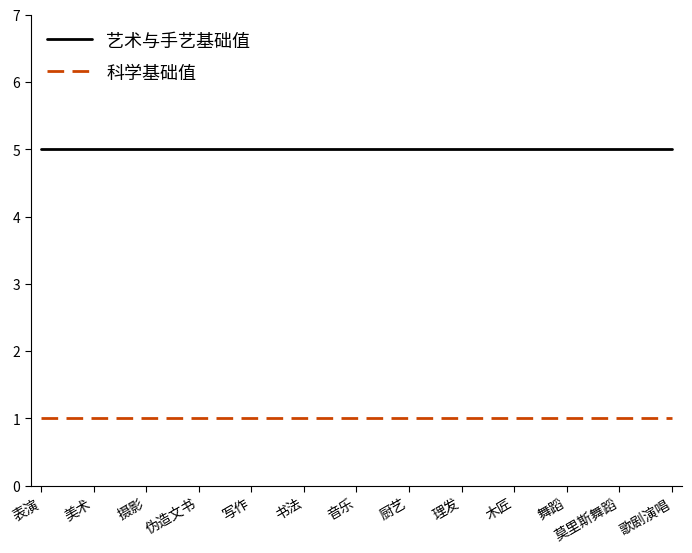

Rank the series by their maximum value, from lowest to highest.

科学基础值, 艺术与手艺基础值